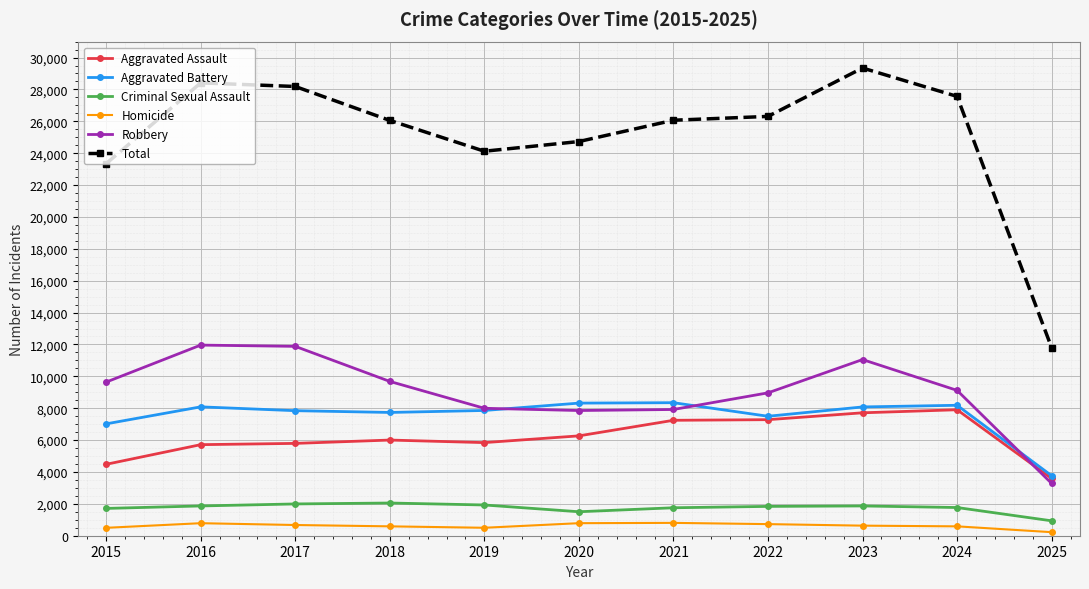

How many series are shown in this chart?

6